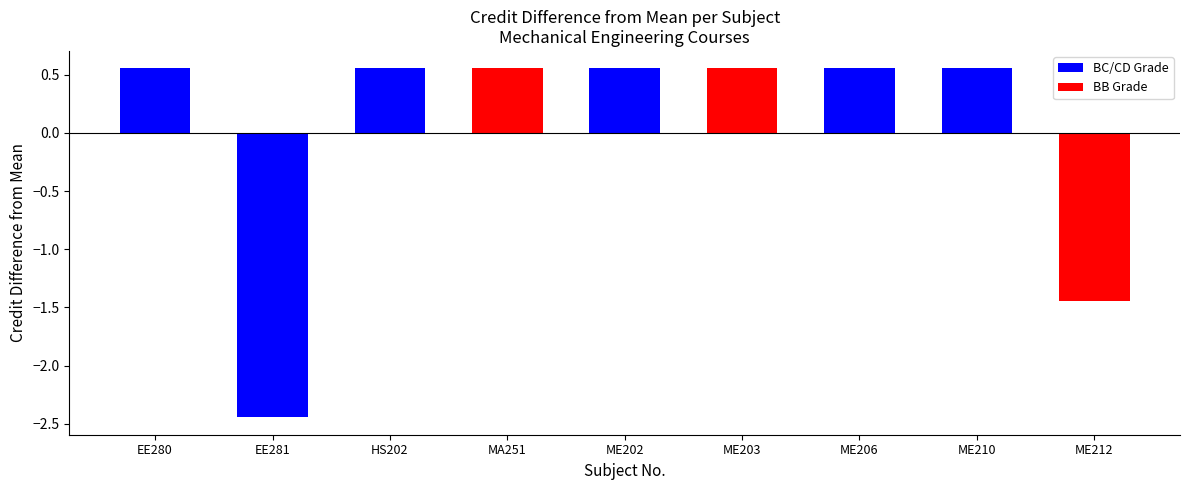

At which category does the chart reach its peak across all series?

EE280